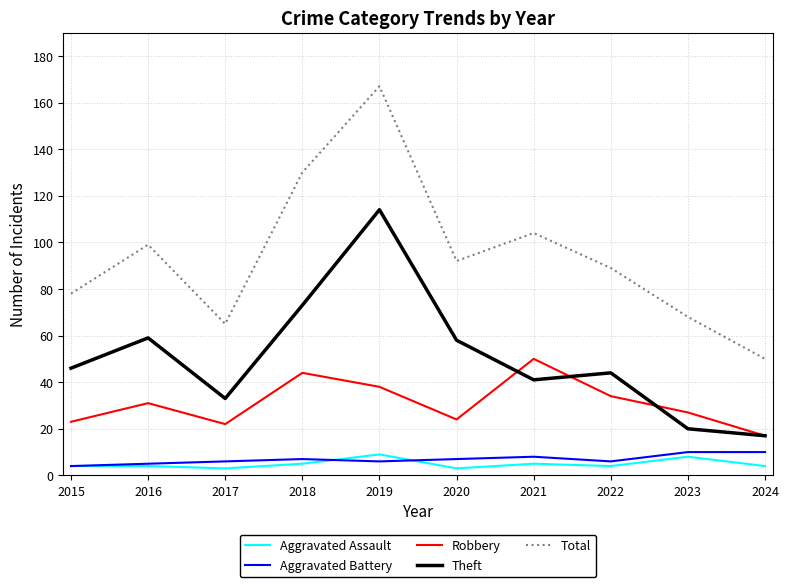

Which category has the highest value across all series?

2019